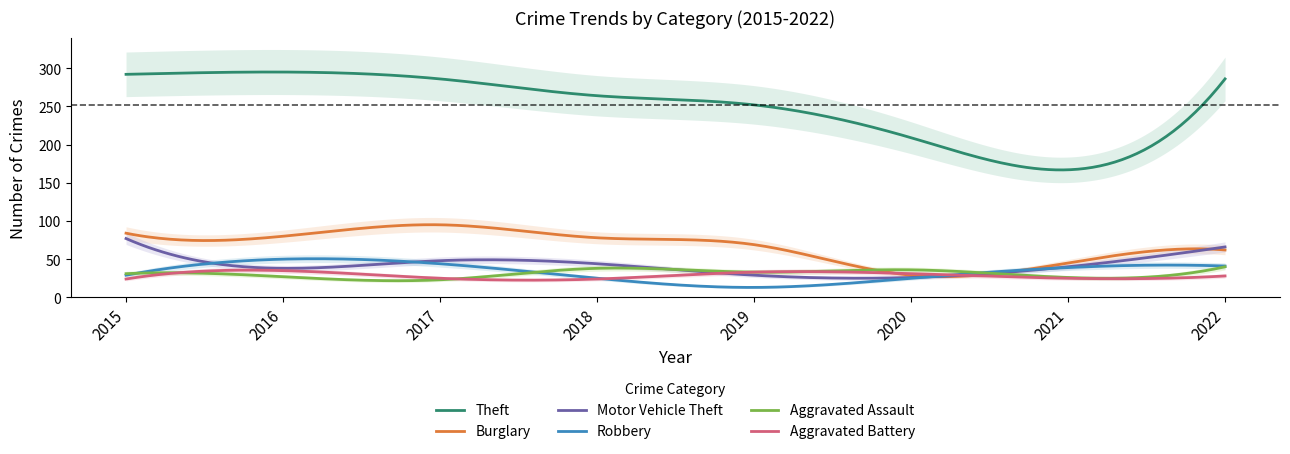

The Burglary series shows 124 at 2016. True or false?

False